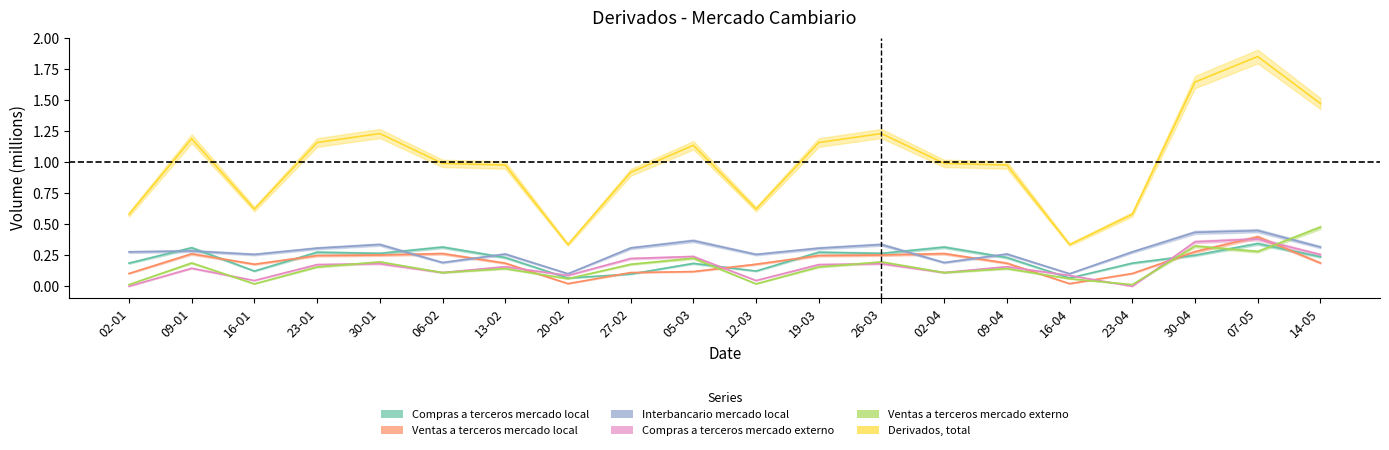

Rank the series by their maximum value, from lowest to highest.

Compras a terceros mercado local, Compras a terceros mercado externo, Ventas a terceros mercado local, Interbancario mercado local, Ventas a terceros mercado externo, Derivados, total